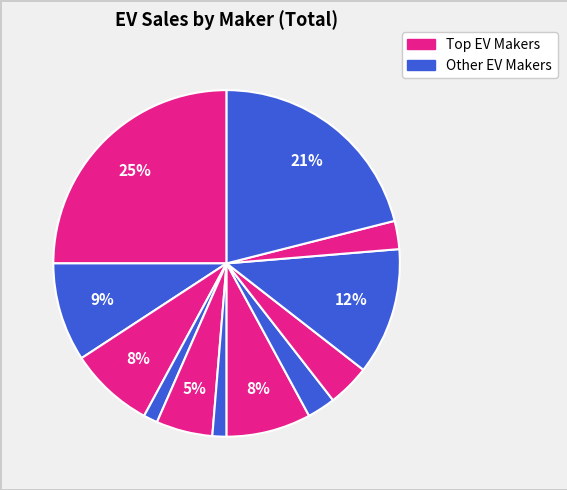

How many segments does this pie chart have?

12